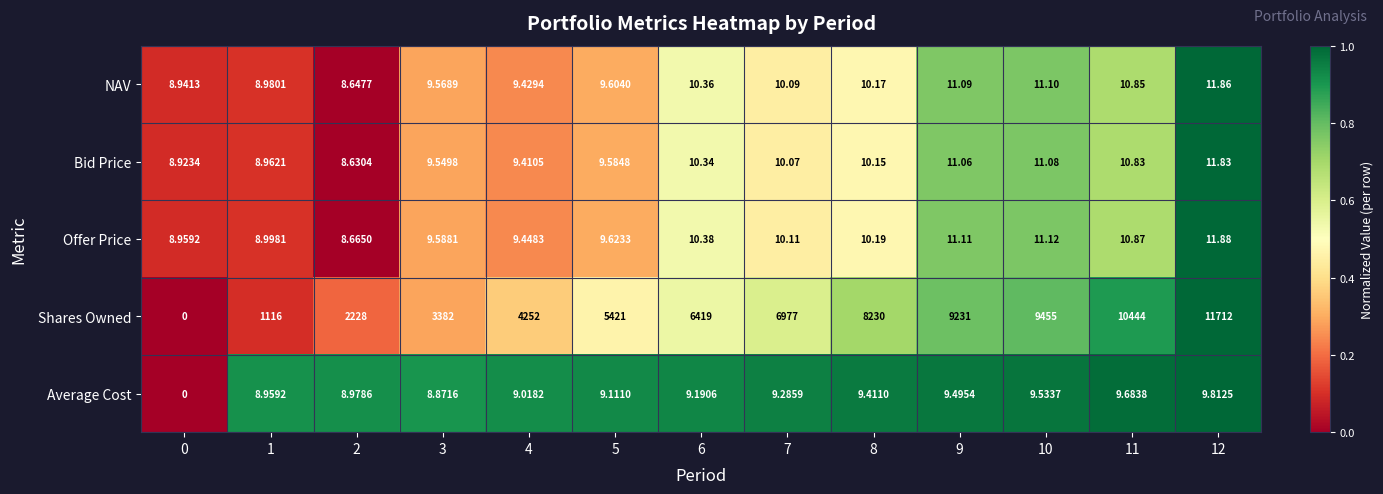

List the series in order of their peak value, lowest first.

Average Cost, Bid Price, NAV, Offer Price, Shares Owned